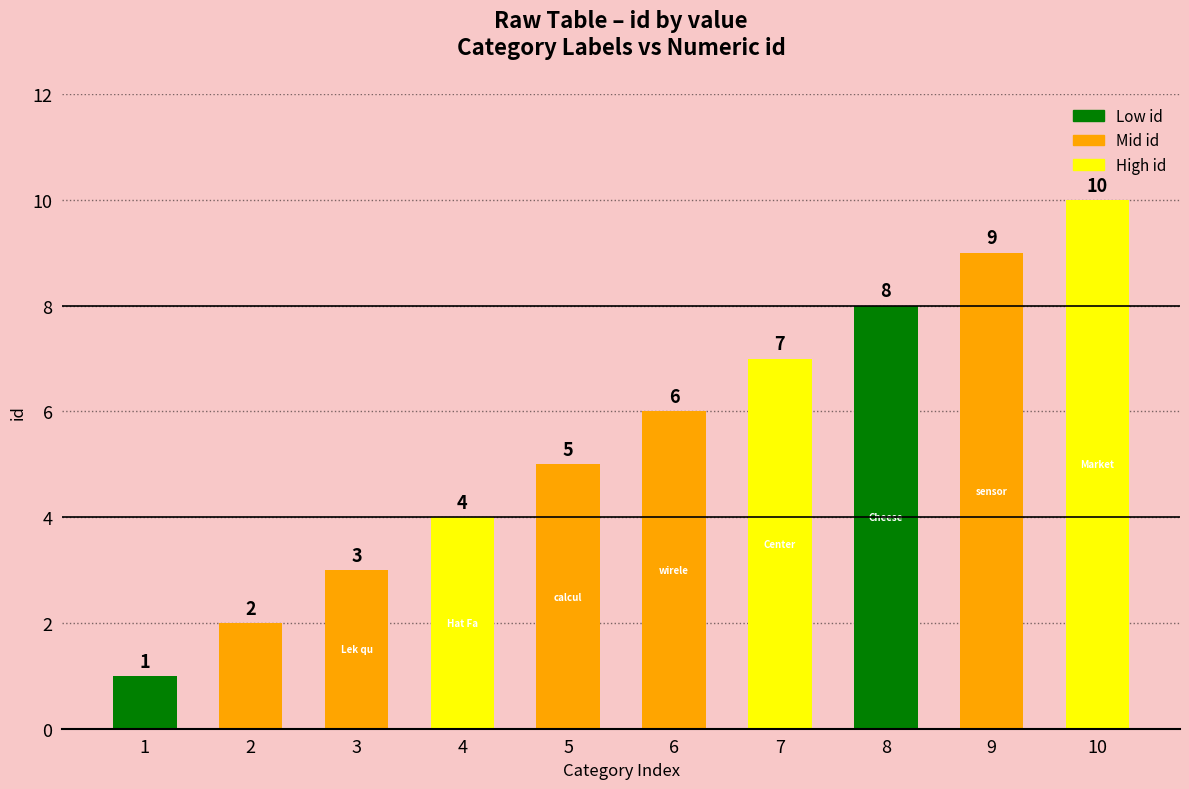

Is it true that the value at 9 is 6?

False